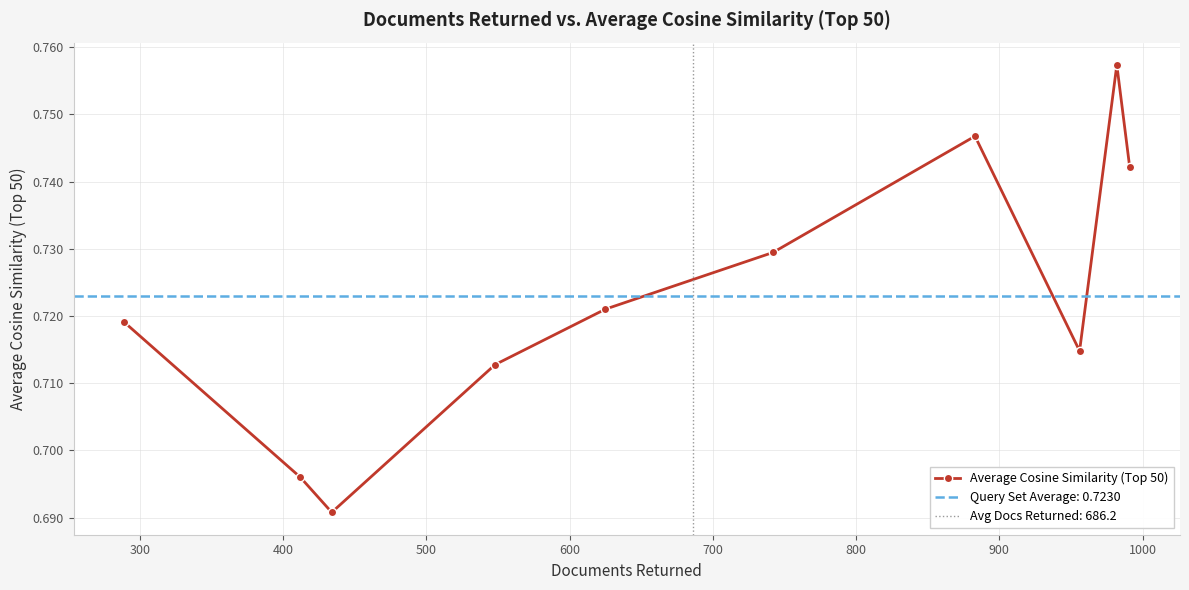

What is the average value?

0.7